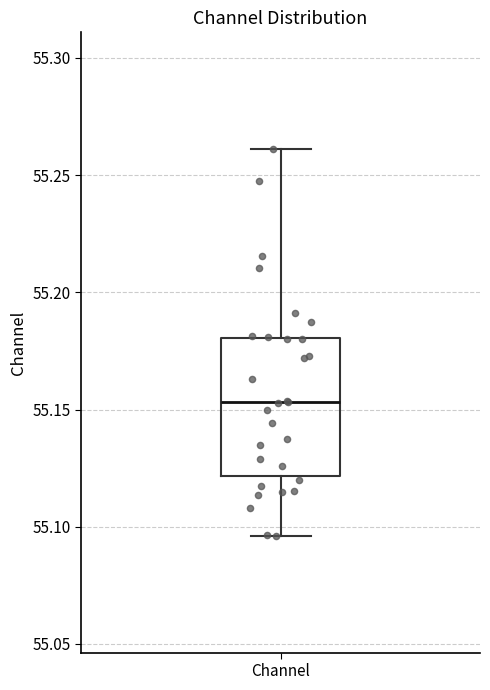

Where does the lower whisker of the box for Channel end on the y-axis? The values are not printed on the chart, so give them approximately, as read against the axis.

55.095